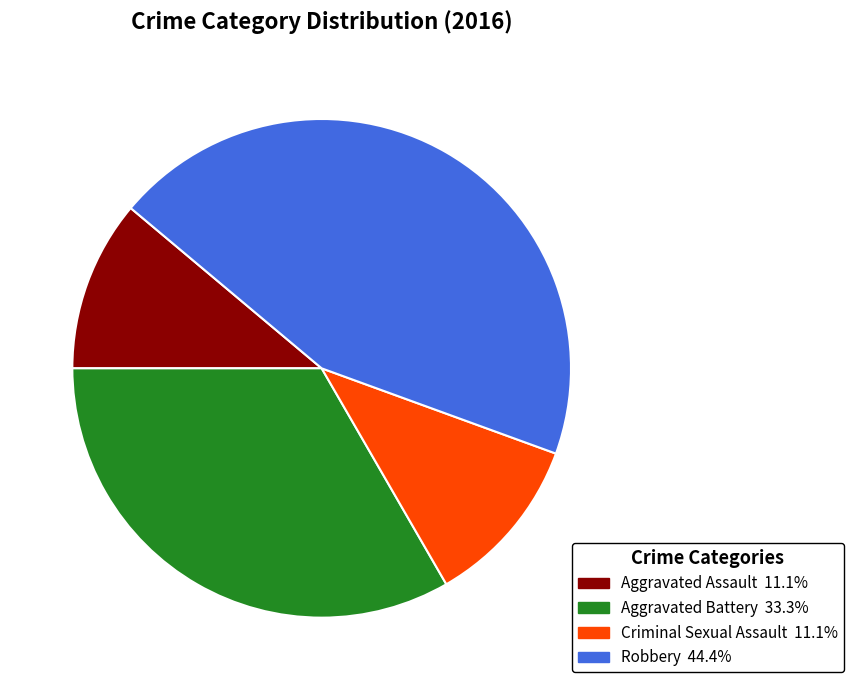

What is the largest slice in the pie chart?

Robbery